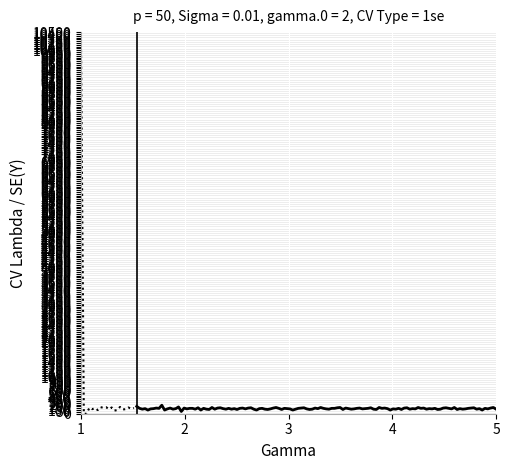

Which category has the highest value across all series?

1